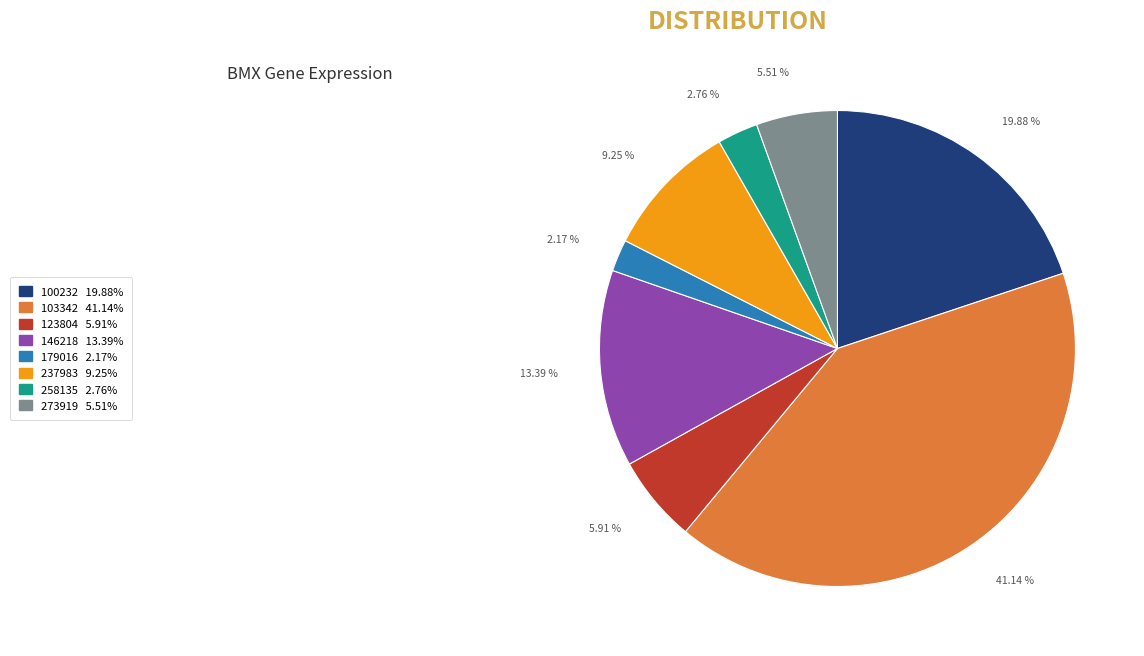

Is there a majority slice in this chart?

No